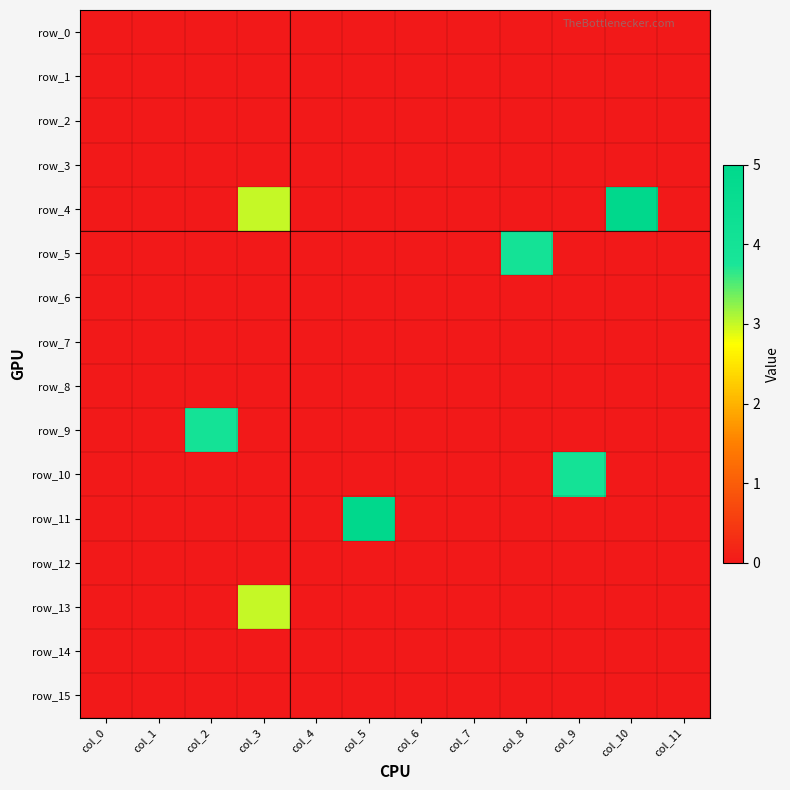

Is it true that row_2 equals 0 at col_5?

True